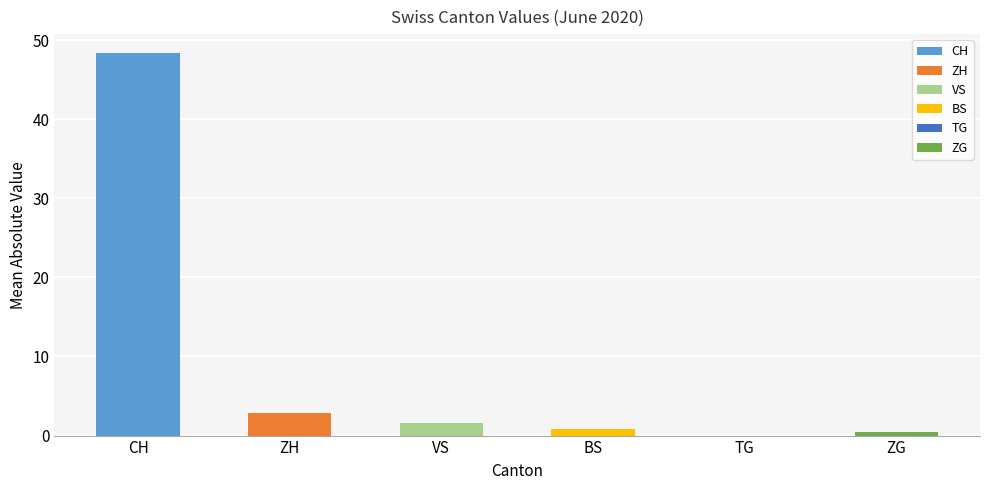

What value does the data have at ZH?

2.9